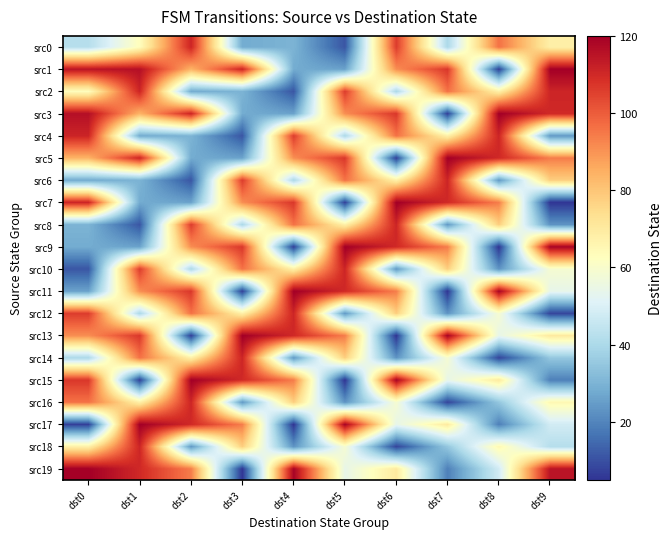

Which series changed the most between dst1 and dst3?

src19